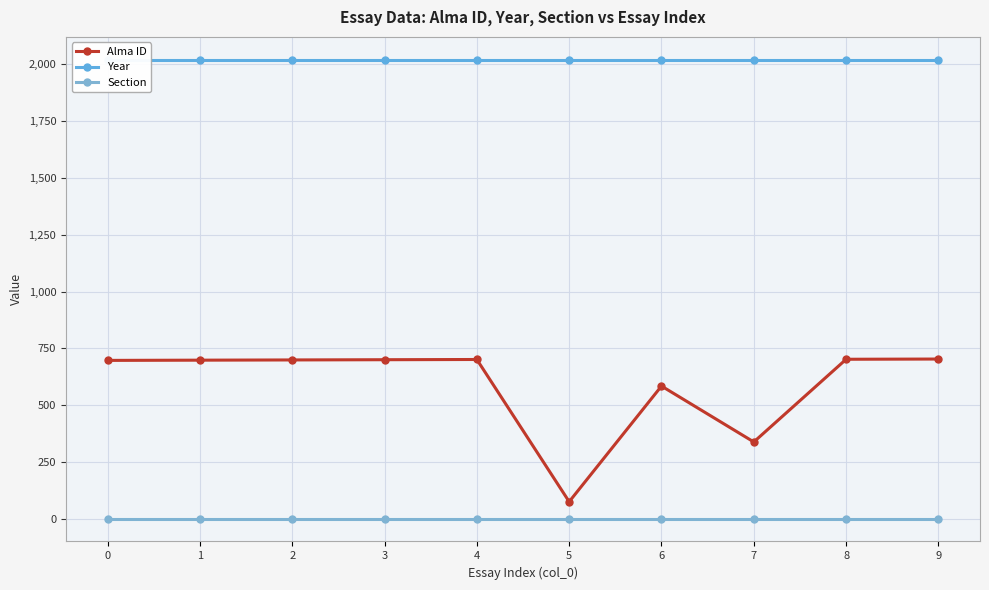

Which series has the largest range (max minus min)?

Alma ID